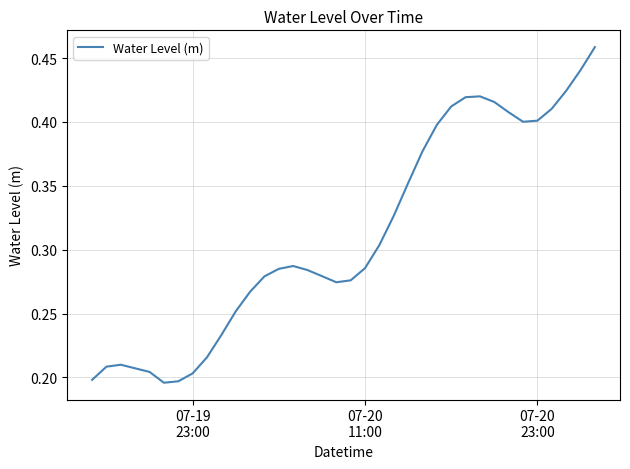

Is this an area chart (filled region under the line)?

No